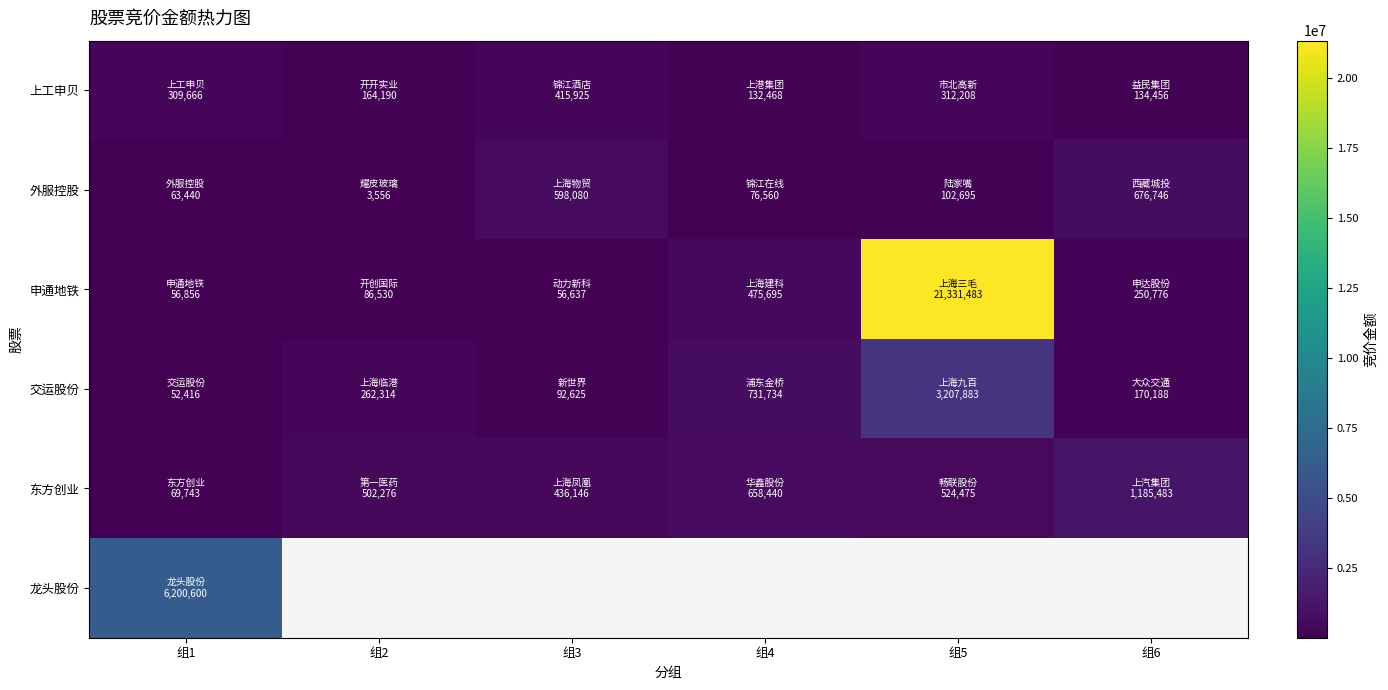

At how many categories does at least one series exceed 15172709?

1